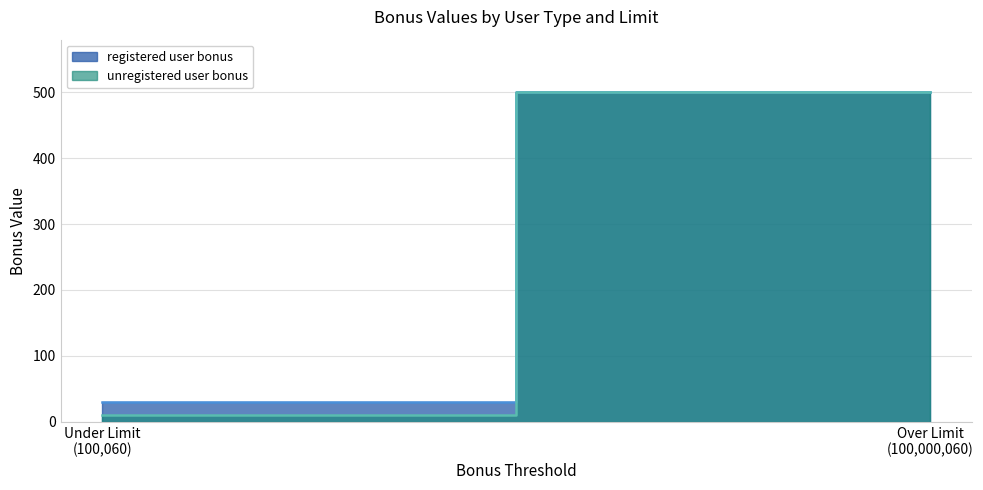

Which series has the largest range (max minus min)?

unregistered user (line)